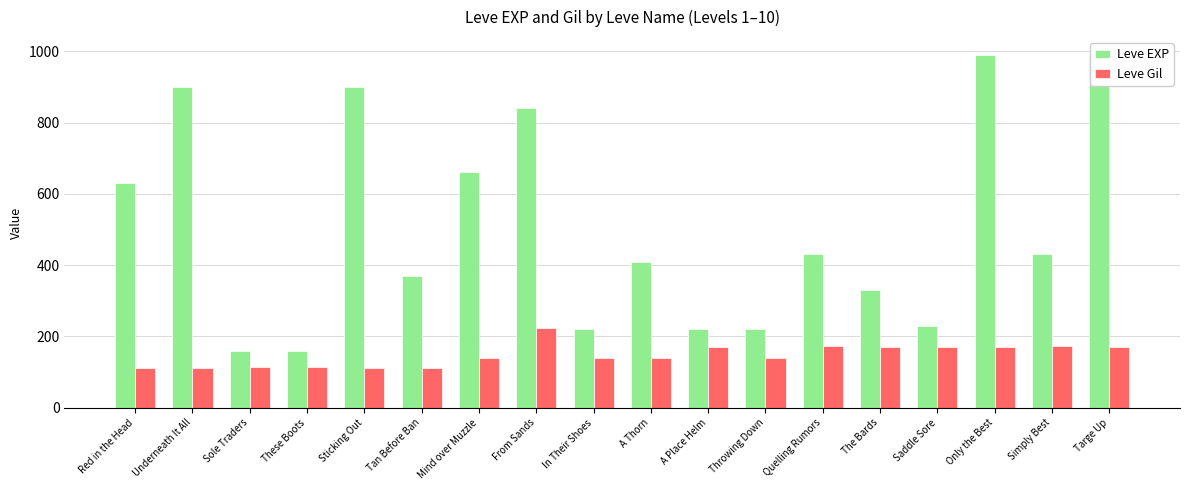

What is the difference between the maximum and second lowest values in the Leve EXP series?

830